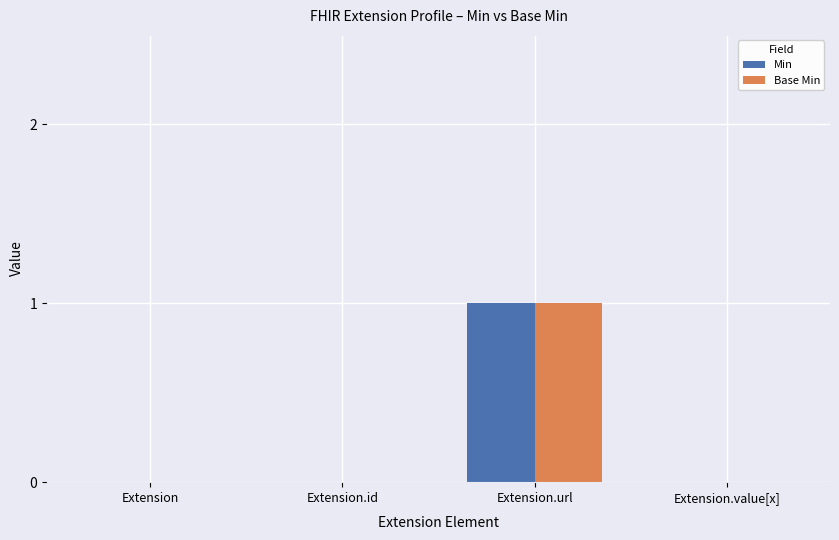

What is the difference between the Min values at Extension.url and Extension.value[x]?

1